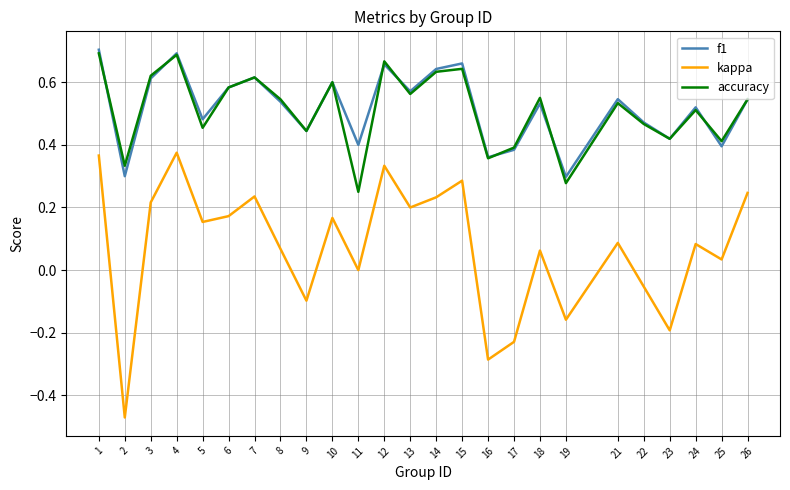

Rank the series by their maximum value, from highest to lowest.

f1, accuracy, kappa